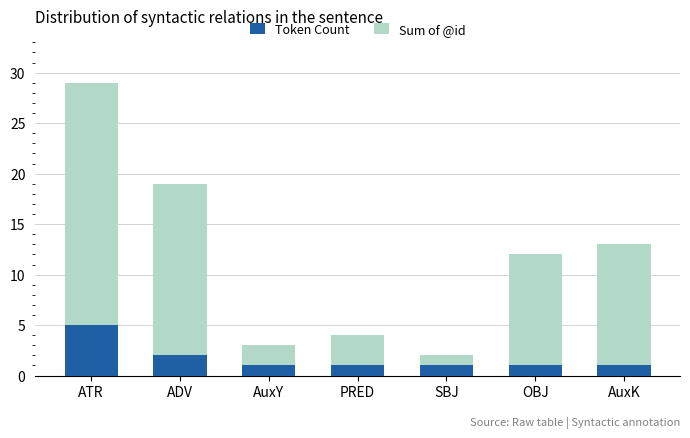

What is the total value across all series at ADV?

19